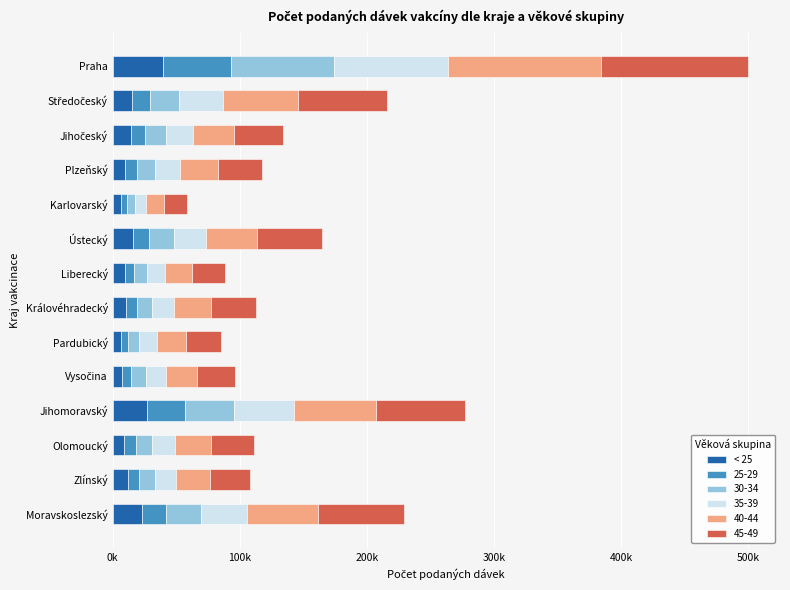

What are all the series names shown in the legend?

< 25, 25-29, 30-34, 35-39, 40-44, 45-49